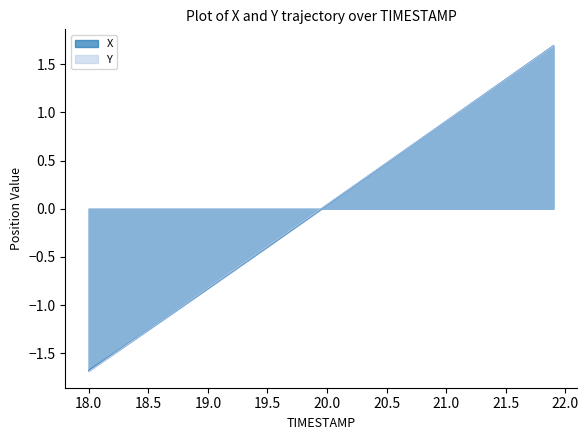

Which series has the widest spread of values?

Y